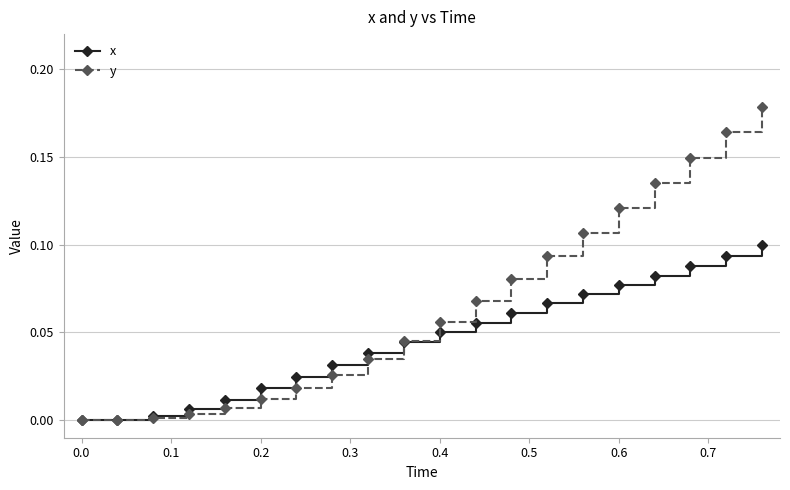

Which series has the largest total across all categories?

y